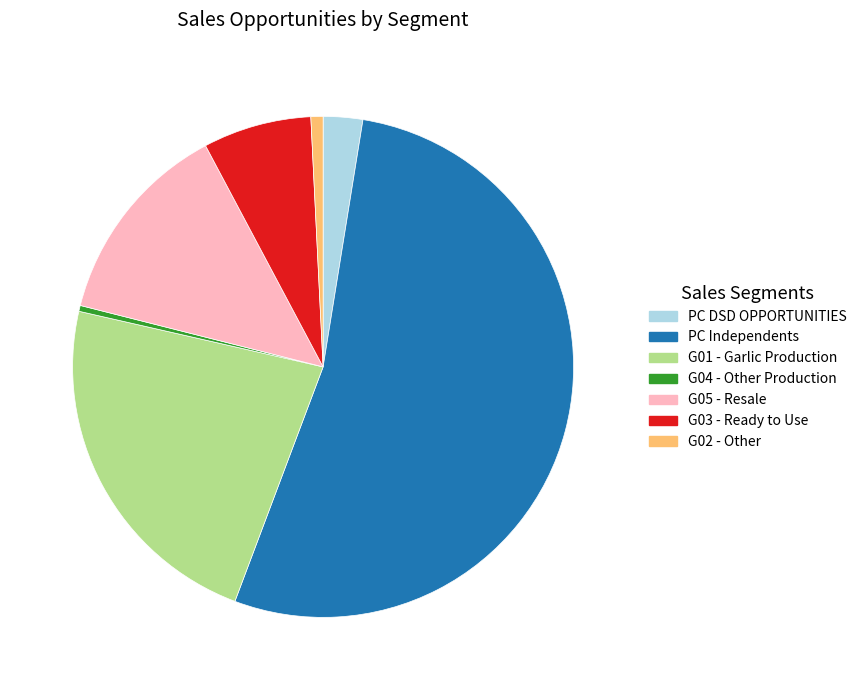

Is G05 - Resale the majority of the pie?

No